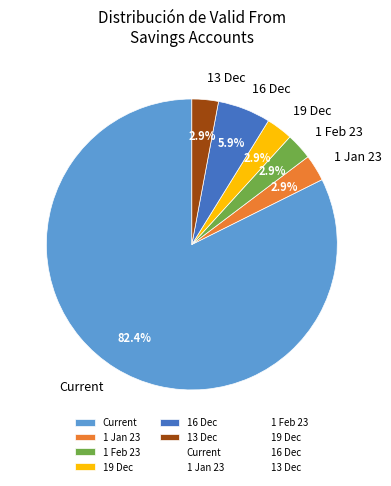

Do Current and 16 Dec together represent more than half of the pie?

Yes